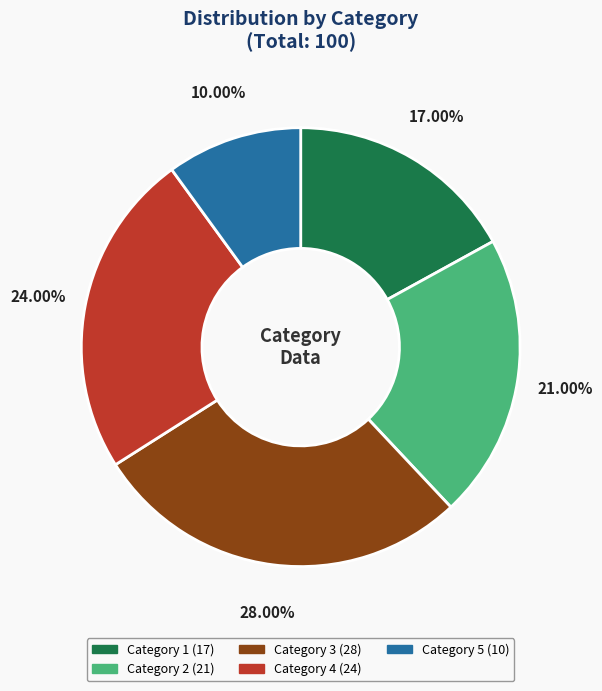

Does any single category account for the majority?

No